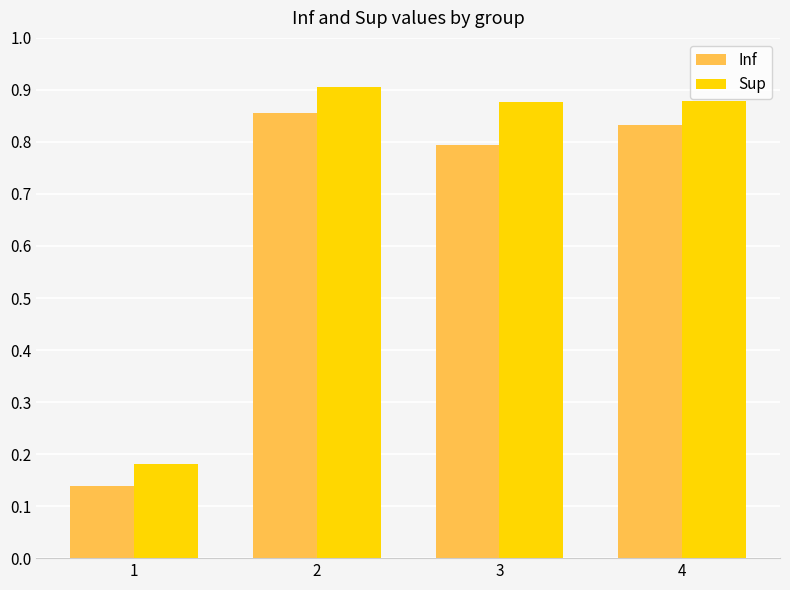

Which series has the largest total across all categories?

Sup